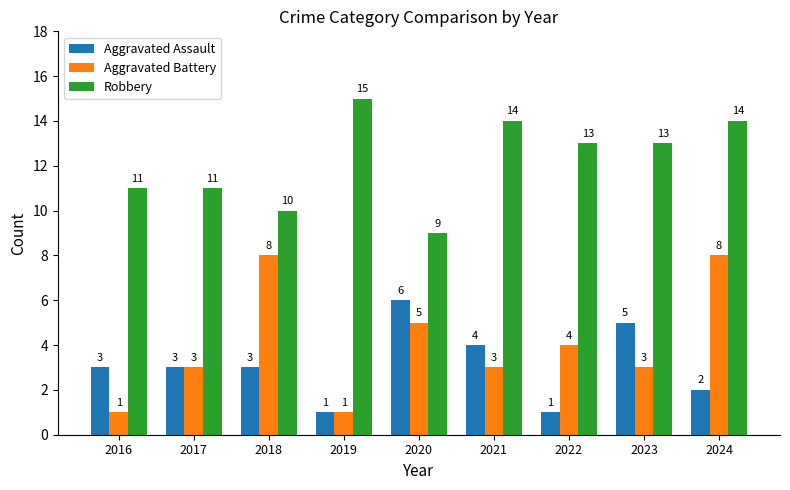

Between 2023 and 2024, which series saw the biggest shift?

Aggravated Battery